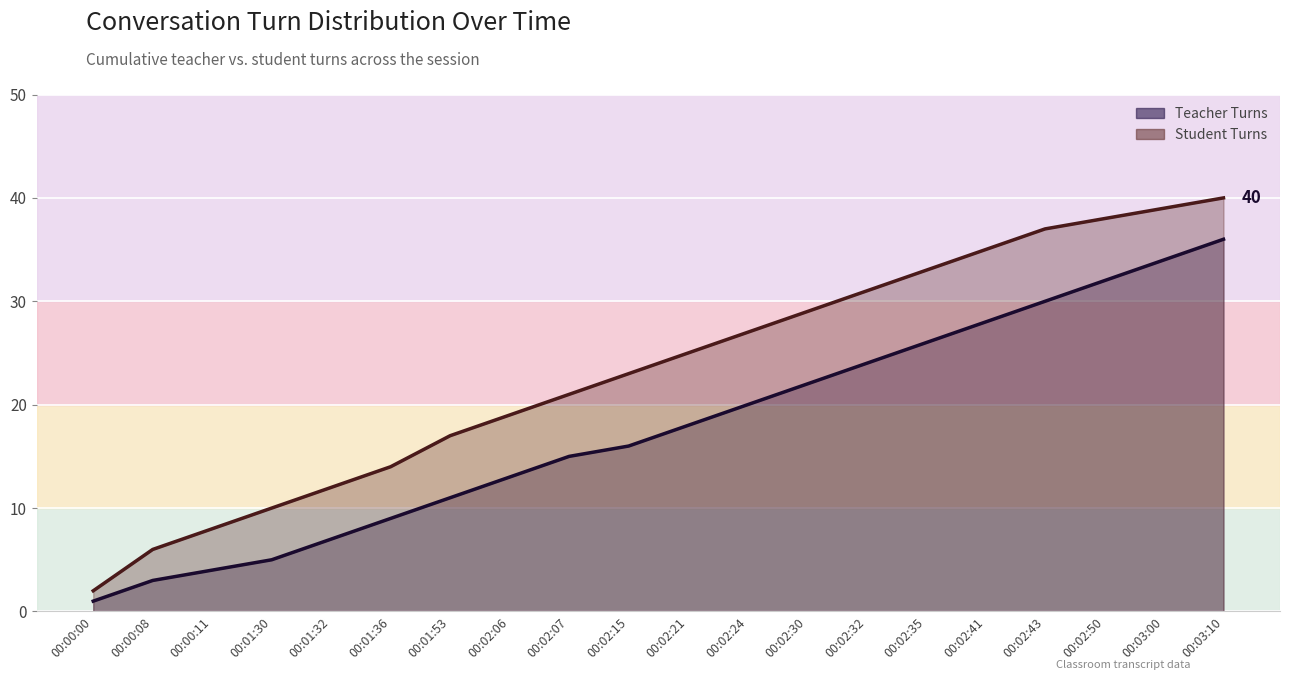

At which label is Teacher Turns closest to 18?

00:02:21